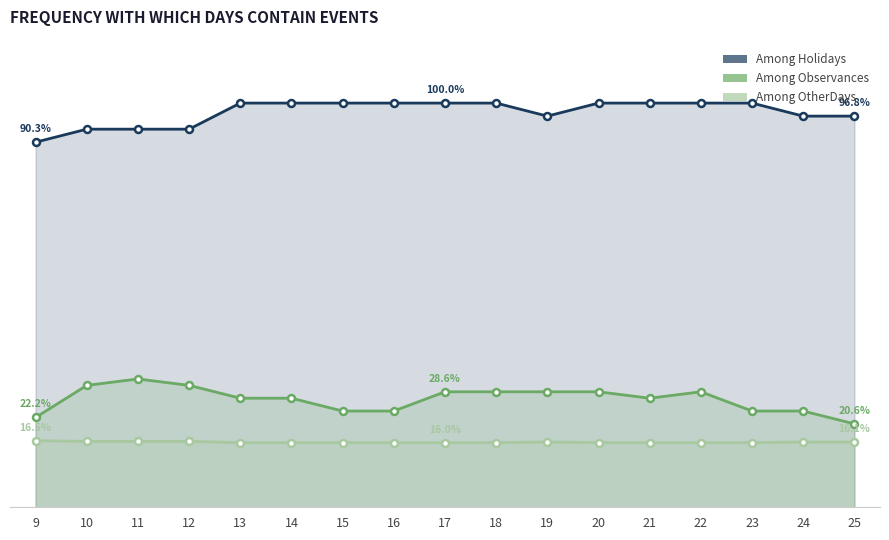

What is the average value of the Among OtherDays series?

16.1